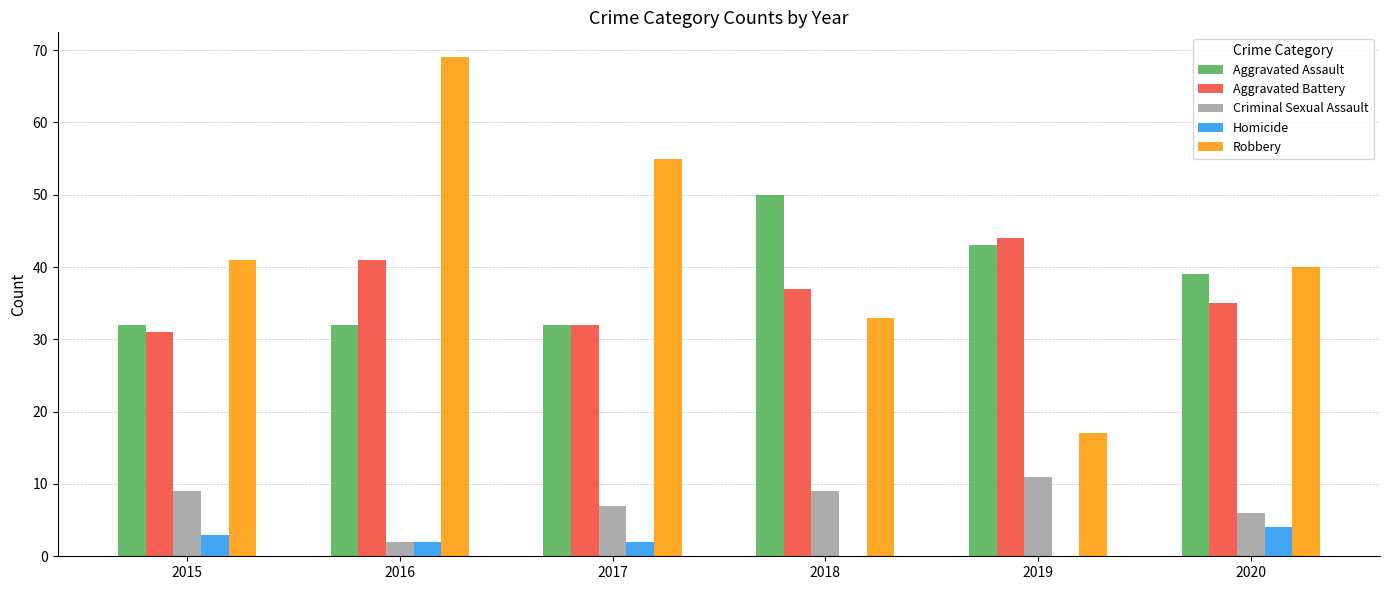

Count the number of data series in this chart.

5